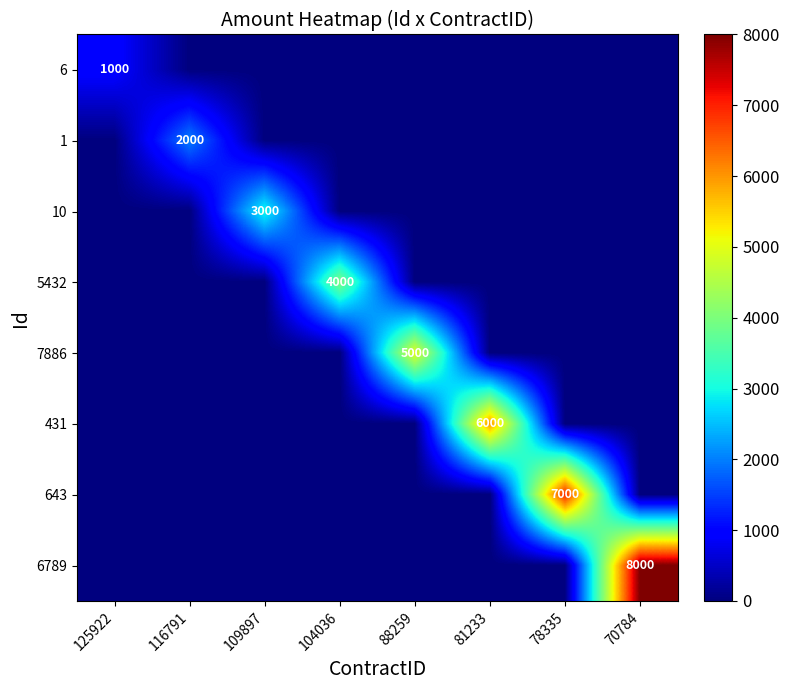

The 643 series shows 7000 at 78335. True or false?

True